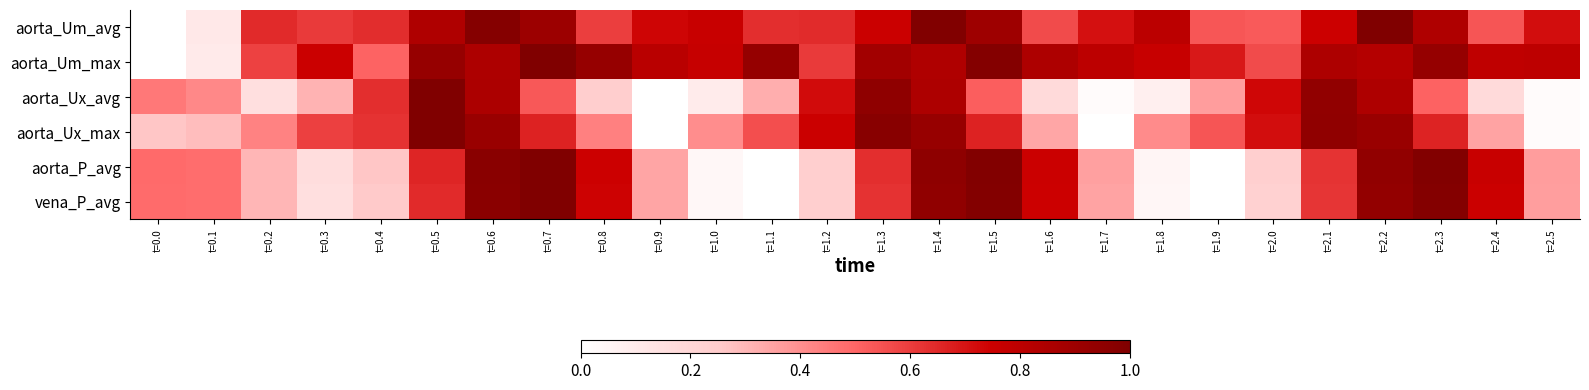

At t=1.8, list the series in order from smallest to largest.

vena_P_avg, aorta_P_avg, aorta_Ux_avg, aorta_Ux_max, aorta_Um_max, aorta_Um_avg